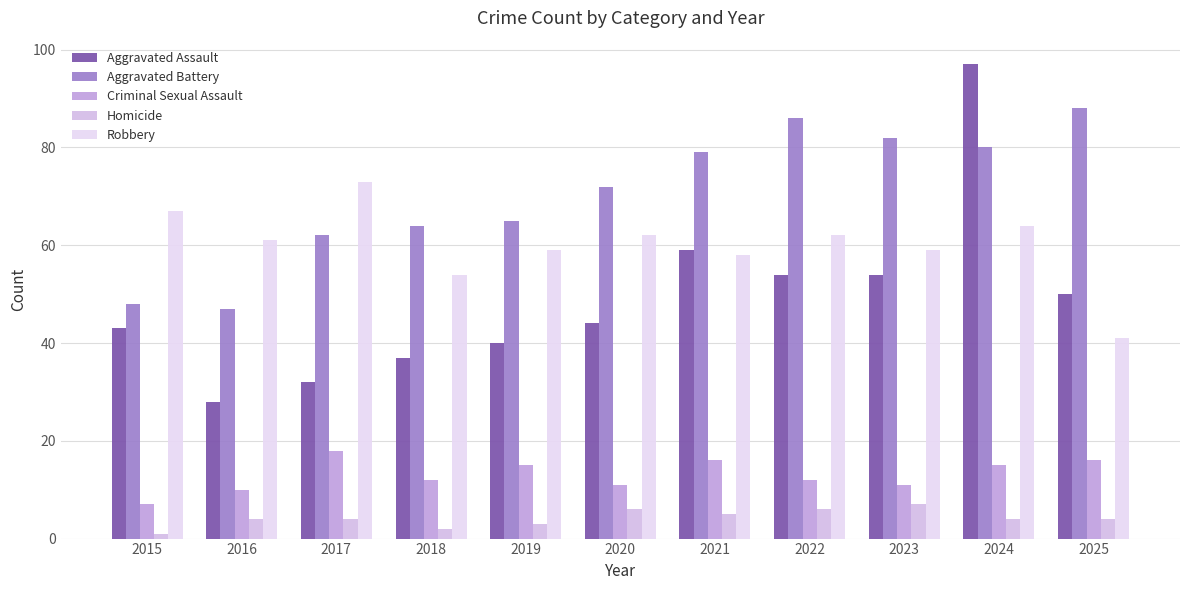

Reading right to left, transcribe all the data shown in this chart.

Aggravated Assault: 50	97	54	54	59	44	40	37	32	28	43
Aggravated Battery: 88	80	82	86	79	72	65	64	62	47	48
Criminal Sexual Assault: 16	15	11	12	16	11	15	12	18	10	7
Homicide: 4	4	7	6	5	6	3	2	4	4	1
Robbery: 41	64	59	62	58	62	59	54	73	61	67